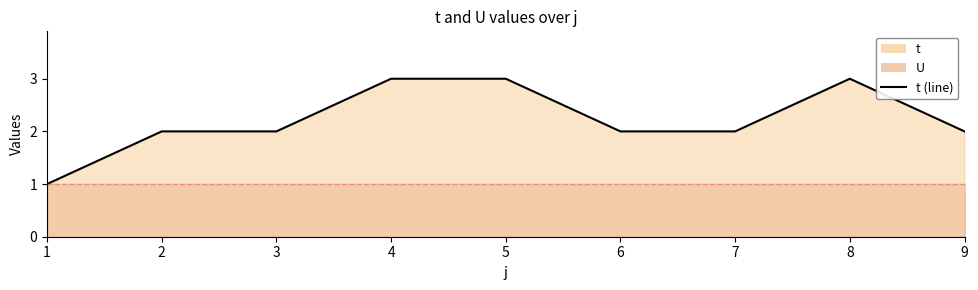

What is the greatest value displayed?

3